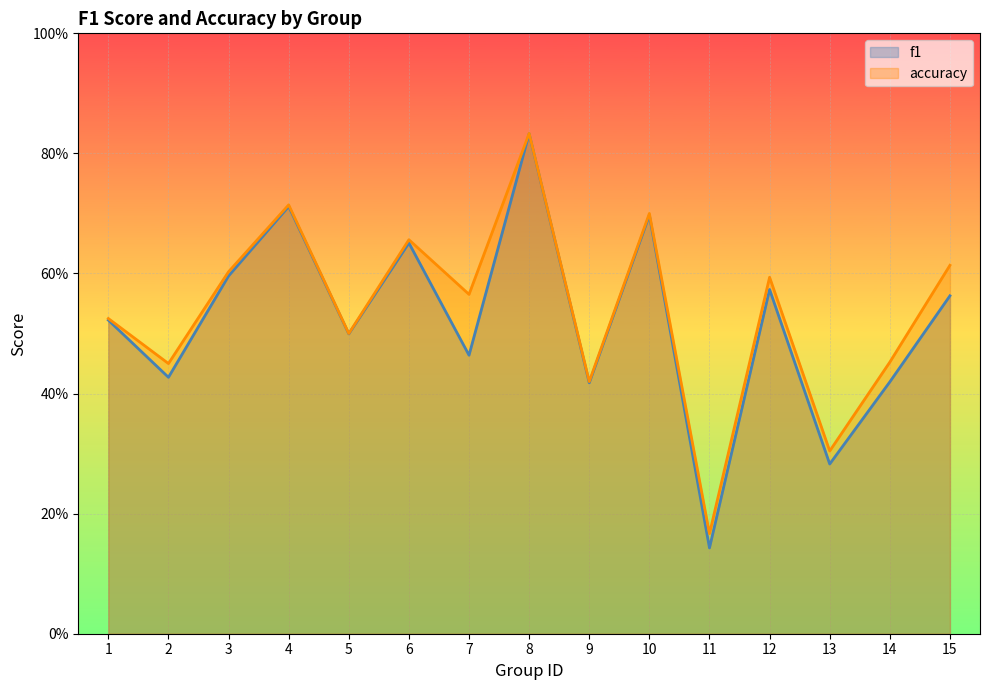

At which label is accuracy closest to 0?

11